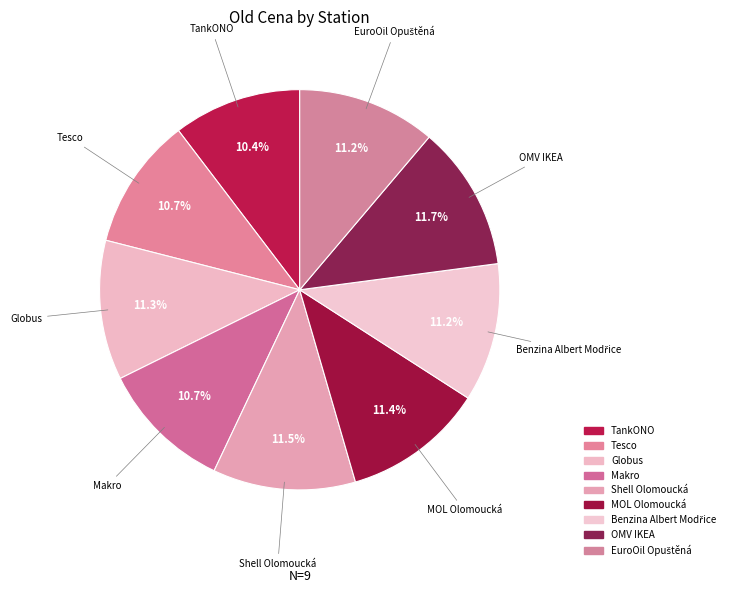

Does any single category account for the majority?

No